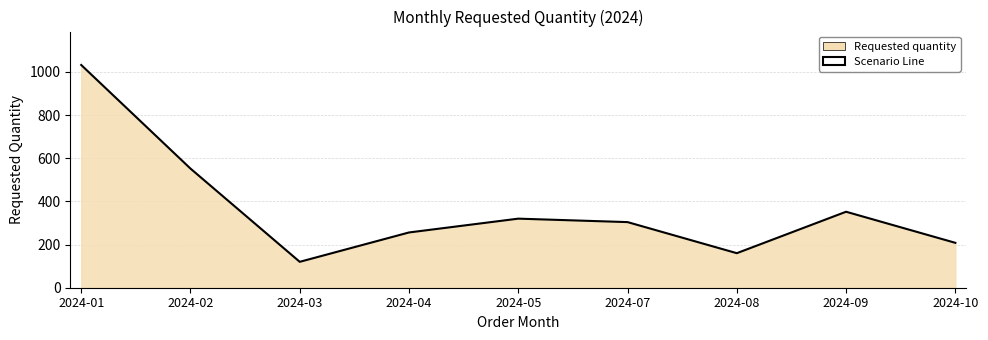

Does the chart display data point markers on the line(s)?

No